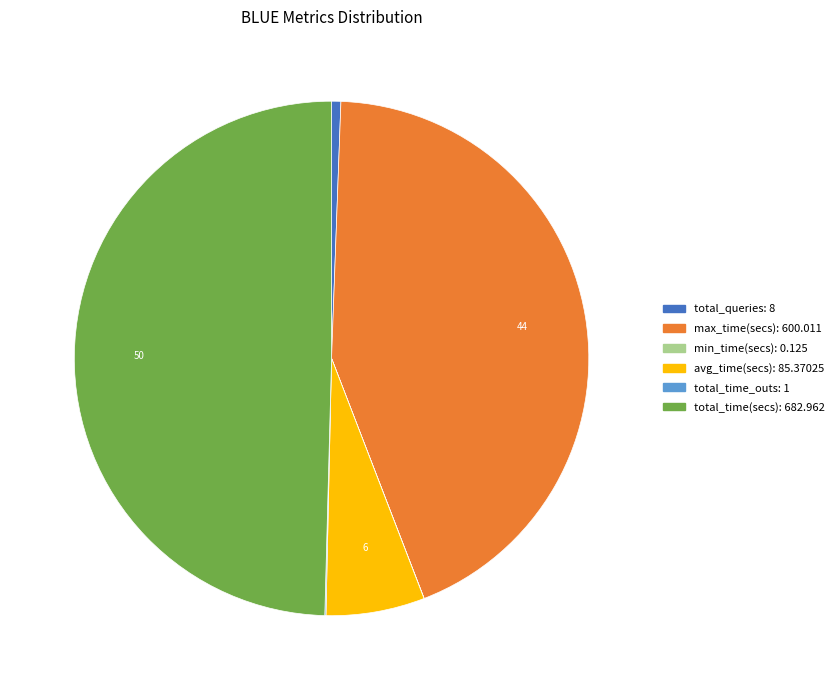

Do max_time(secs) and total_queries together represent more than half of the pie?

No